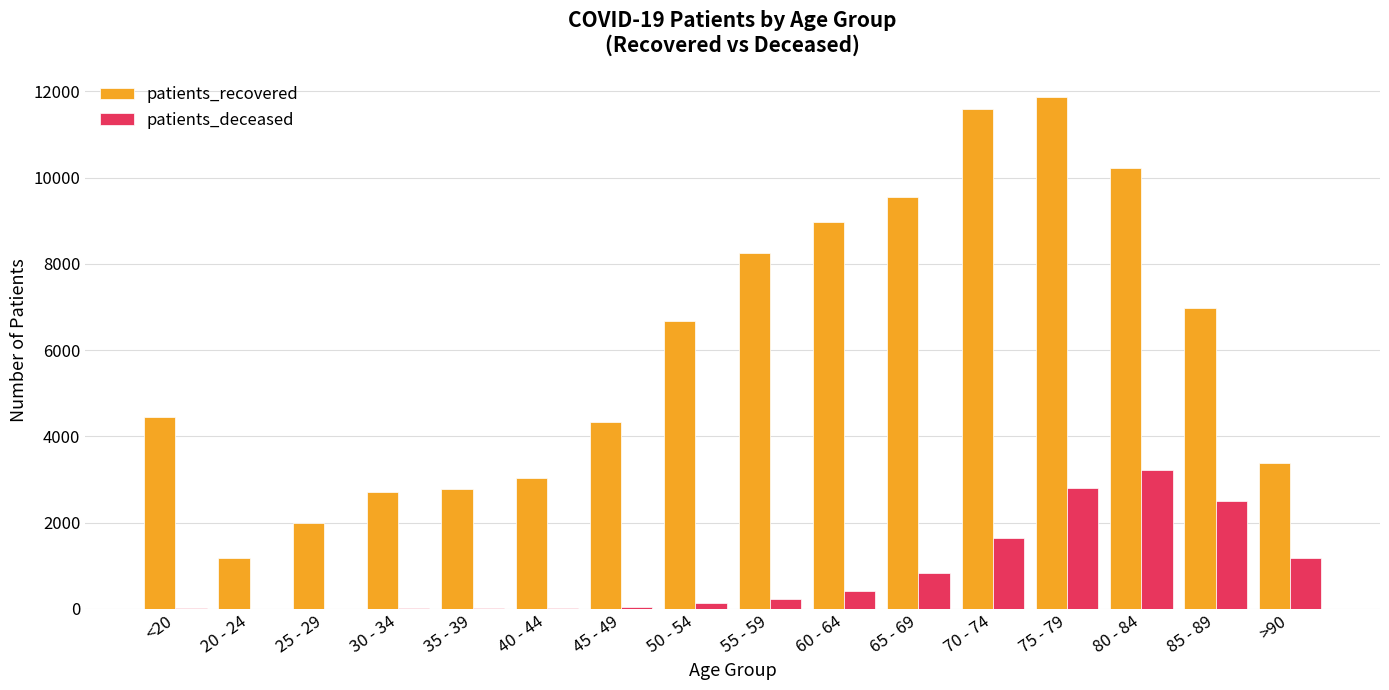

True or false: patients_recovered has a value of 11873 at 75 - 79.

True